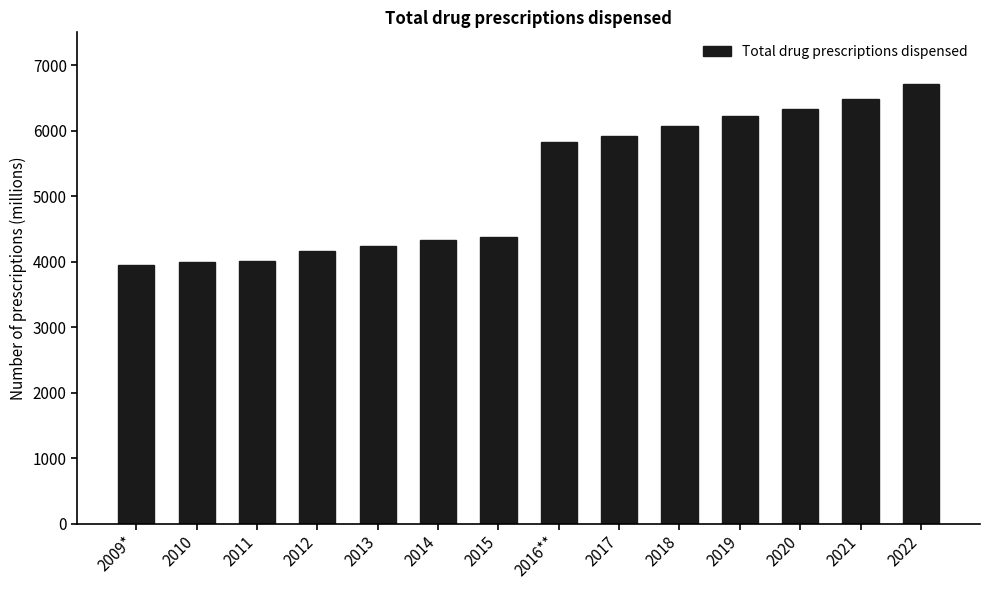

What is the maximum value shown in the chart?

6707